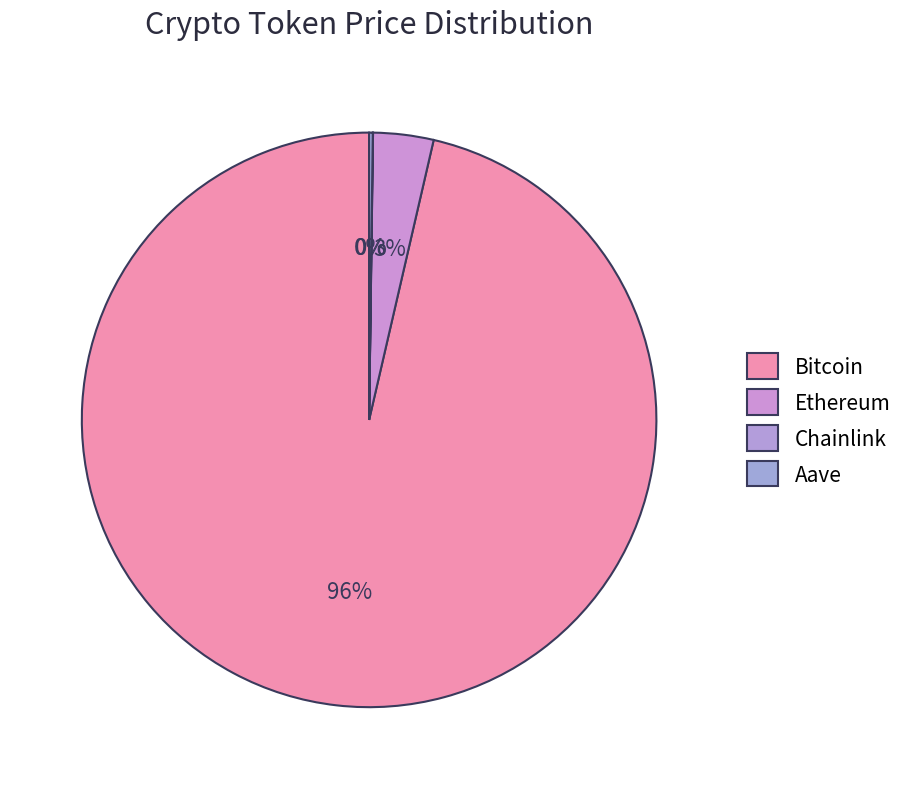

To the nearest percent, what portion does Ethereum represent?

3%